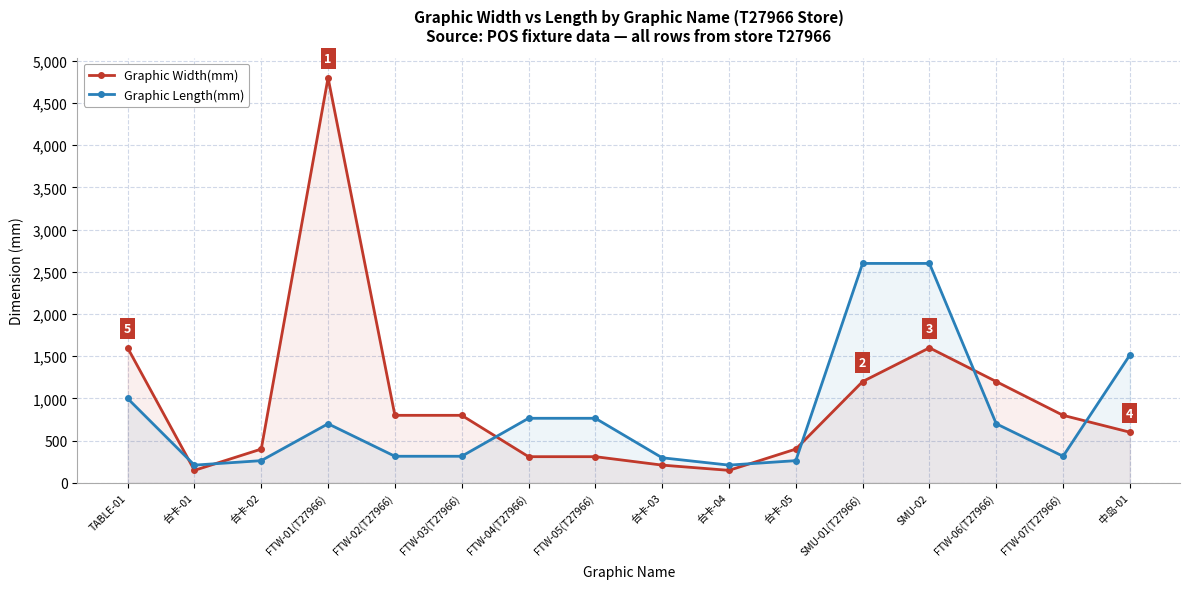

What is the difference between the Graphic Width(mm) values at 台卡-01 and FTW-01(T27966)?

4652